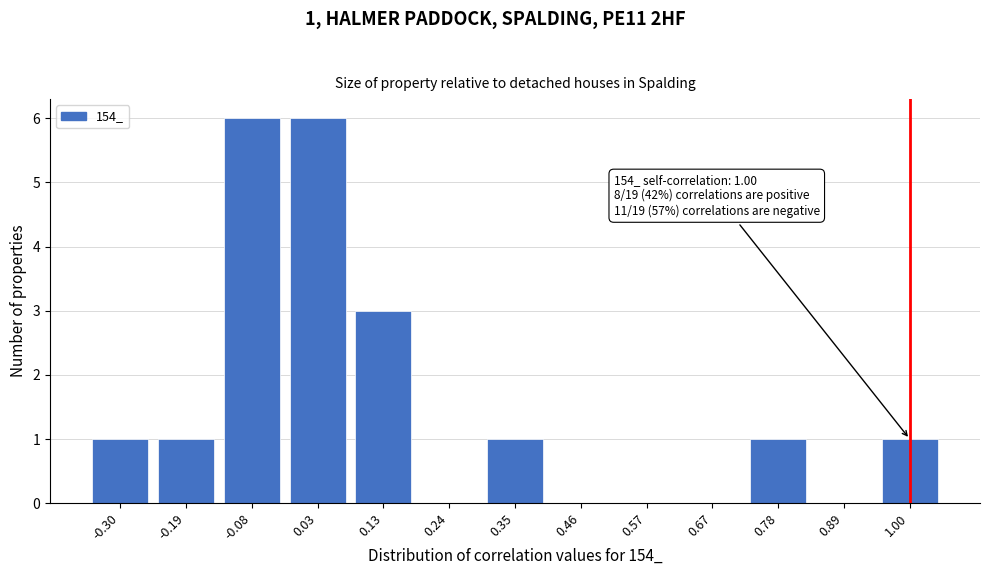

Reading left to right, transcribe all the data shown in this chart.

-0.30=1	-0.19=1	-0.08=6	0.03=6	0.13=3	0.24=0	0.35=1	0.46=0	0.57=0	0.67=0	0.78=1	0.89=0	1.00=1